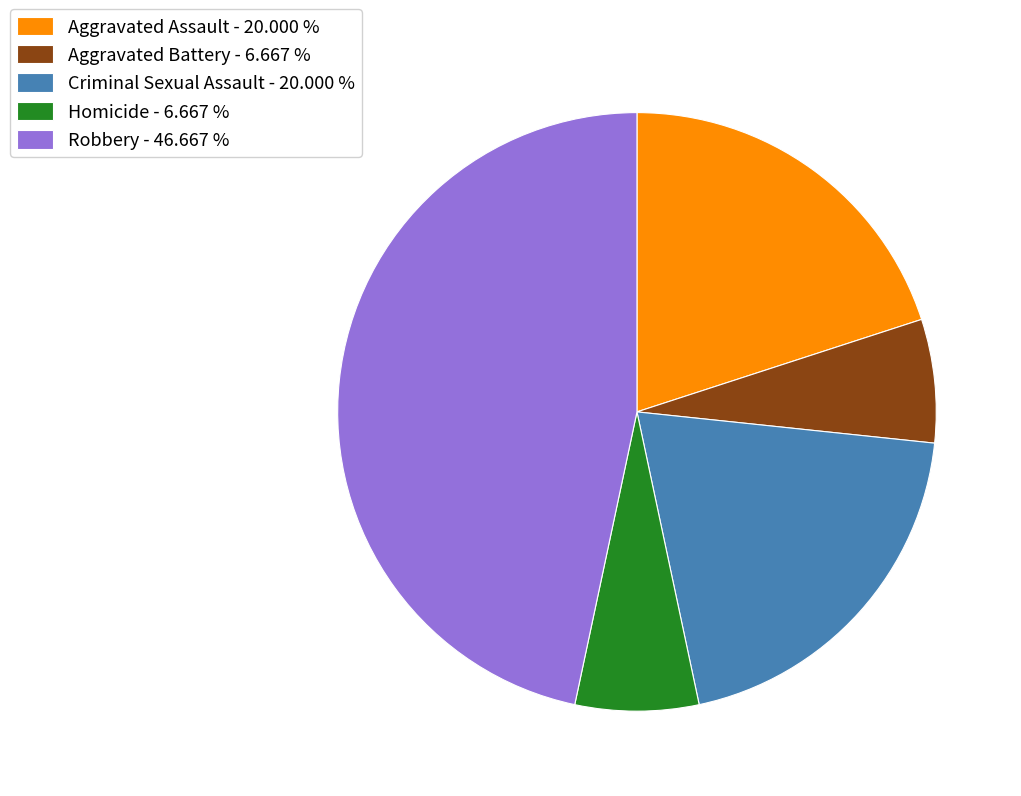

Is there a majority slice in this chart?

No